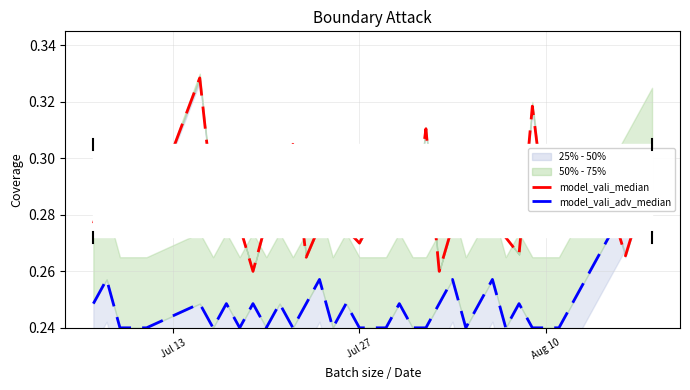

Is the value of model_vali_median at 31 greater than the value of model_vali_adv_median at 20?

Yes